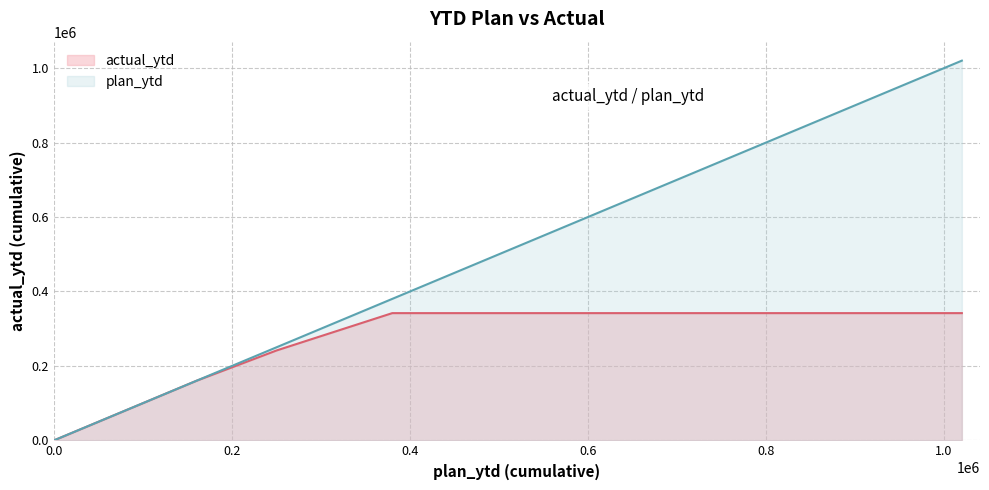

True or false: actual_ytd and plan_ytd intersect in this chart.

False